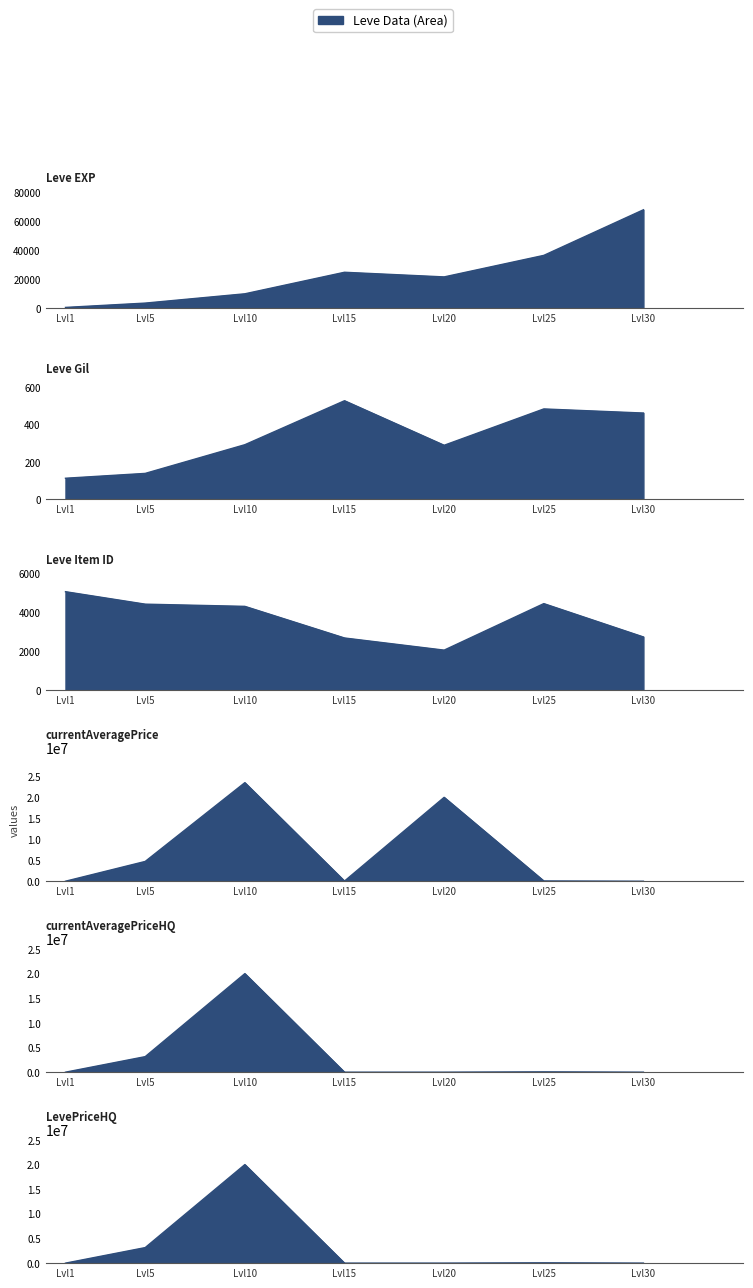

The value of currentAveragePrice at Lvl20 is 28505134.5. True or false?

False